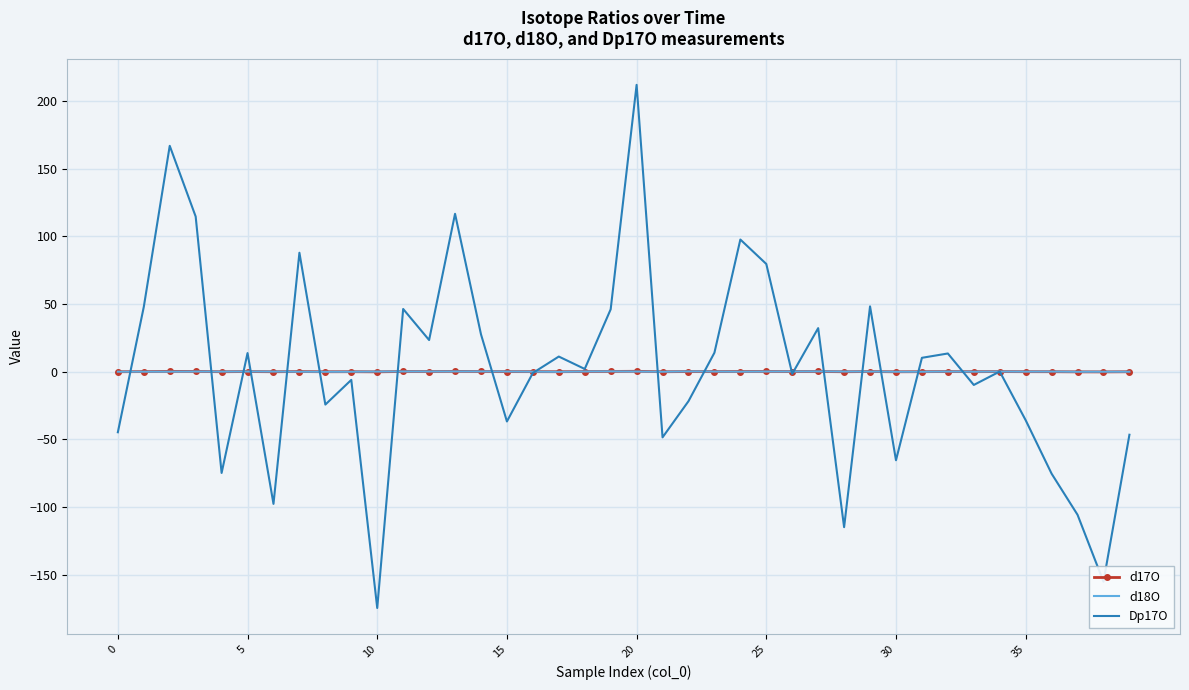

What is the minimum value for Dp17O?

-174.7